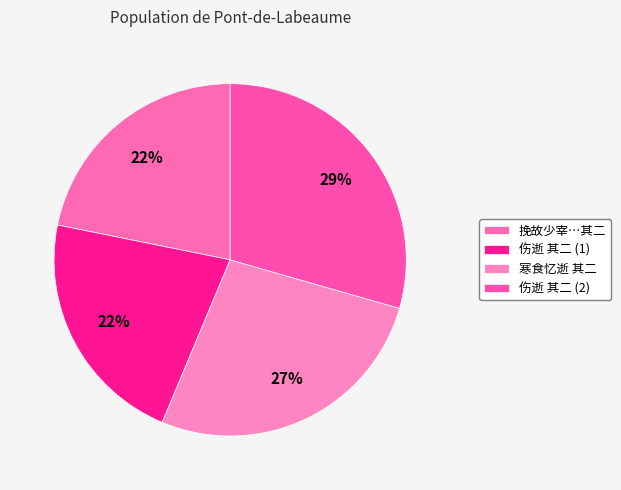

How many segments does this pie chart have?

4